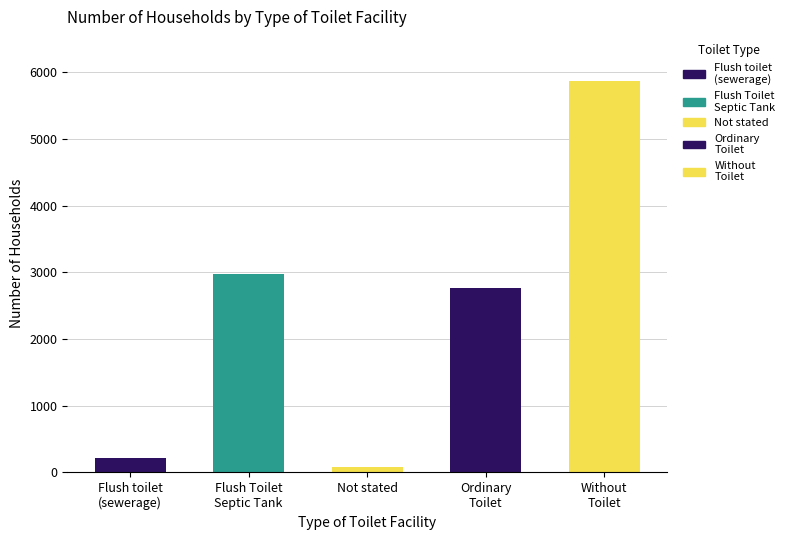

Does the chart contain stacked bars?

No